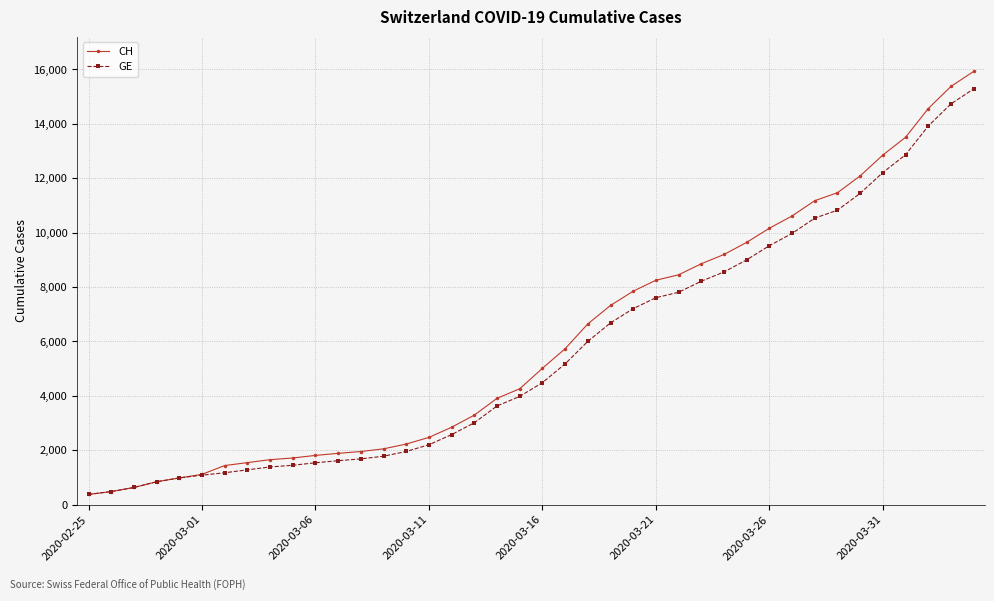

What is the minimum value for CH?

375